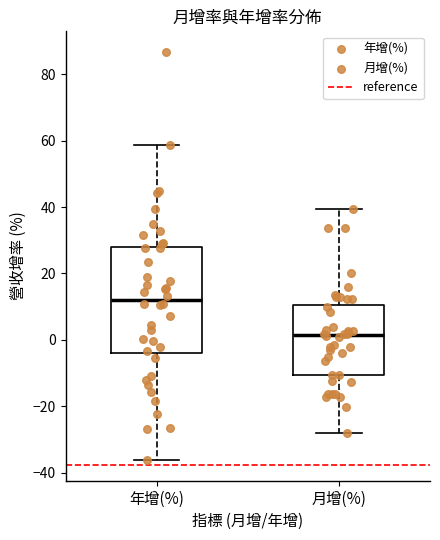

Where is the lower edge of the box for 月增(%) on the y-axis? The values are not printed on the chart, so give them approximately, as read against the axis.

-10